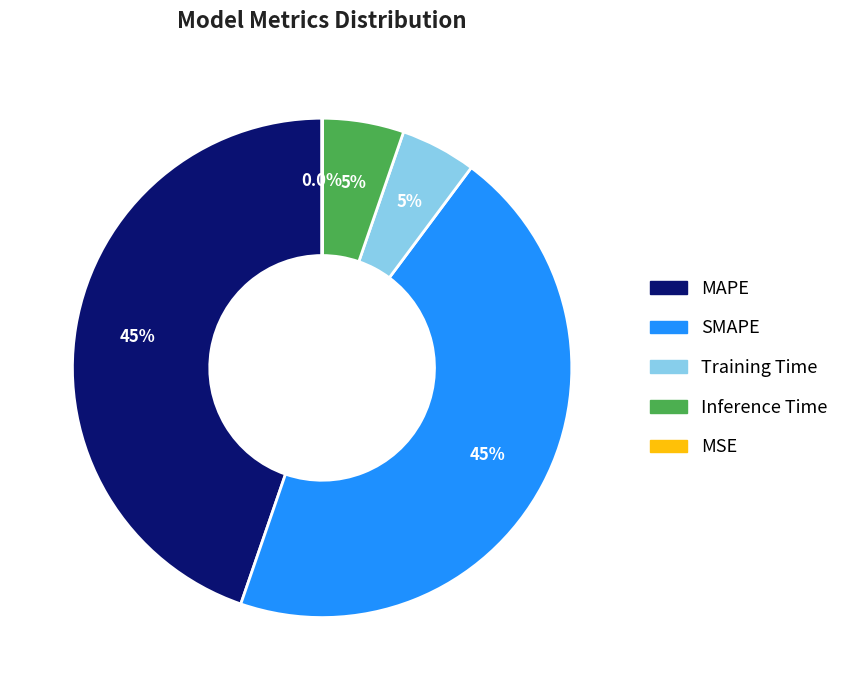

What portion of the pie excludes Training Time?

95.1%